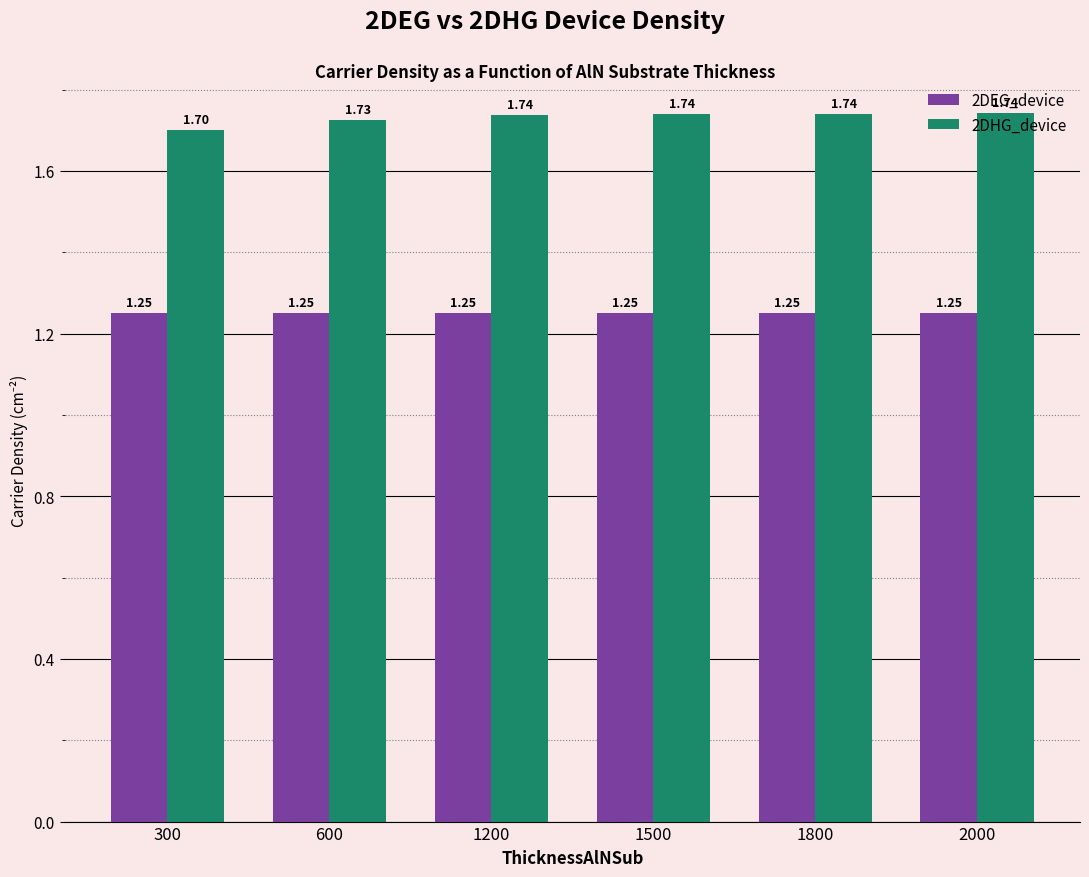

What is the sum of the 2DEG_device values at 300 and 2000?

2.5